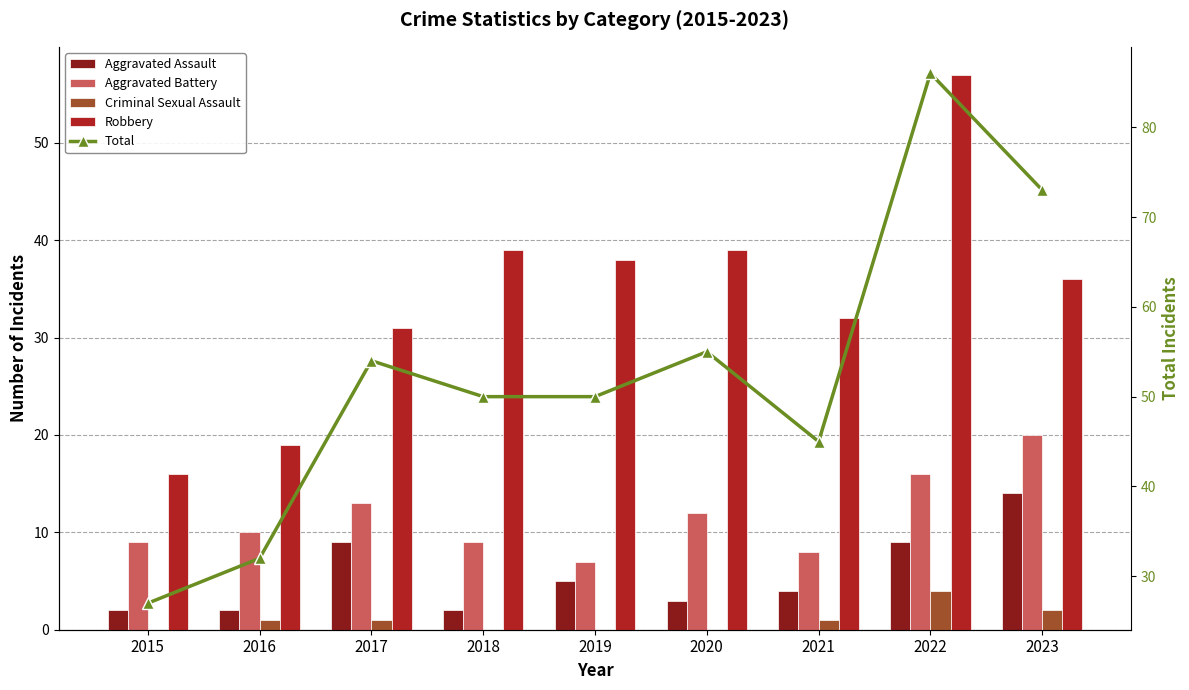

Which series has the largest total across all categories?

Total